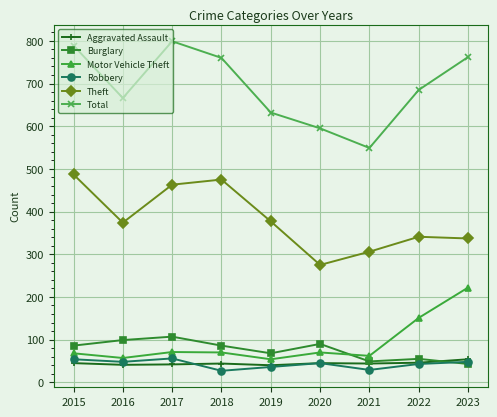

What is the minimum value shown in the chart?

27